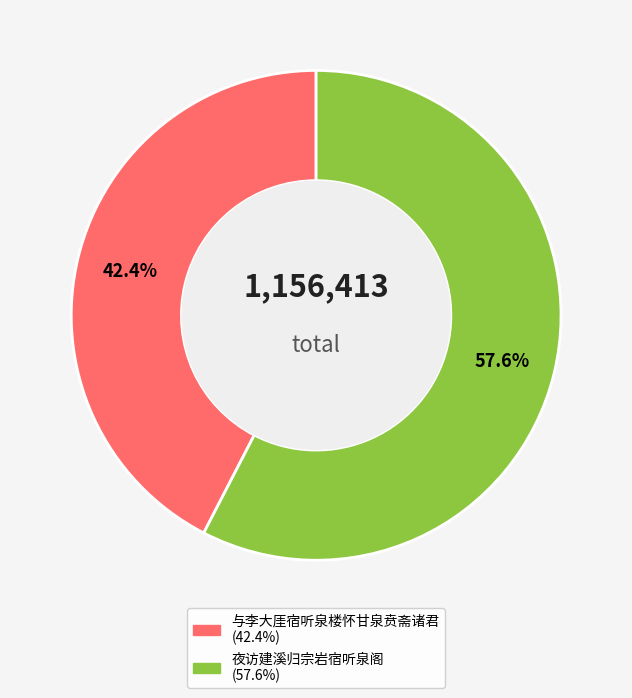

To the nearest percent, what is the difference between the 夜访建溪归宗岩宿听泉阁 and 与李大厓宿听泉楼怀甘泉贲斋诸君 slice percentages?

15%